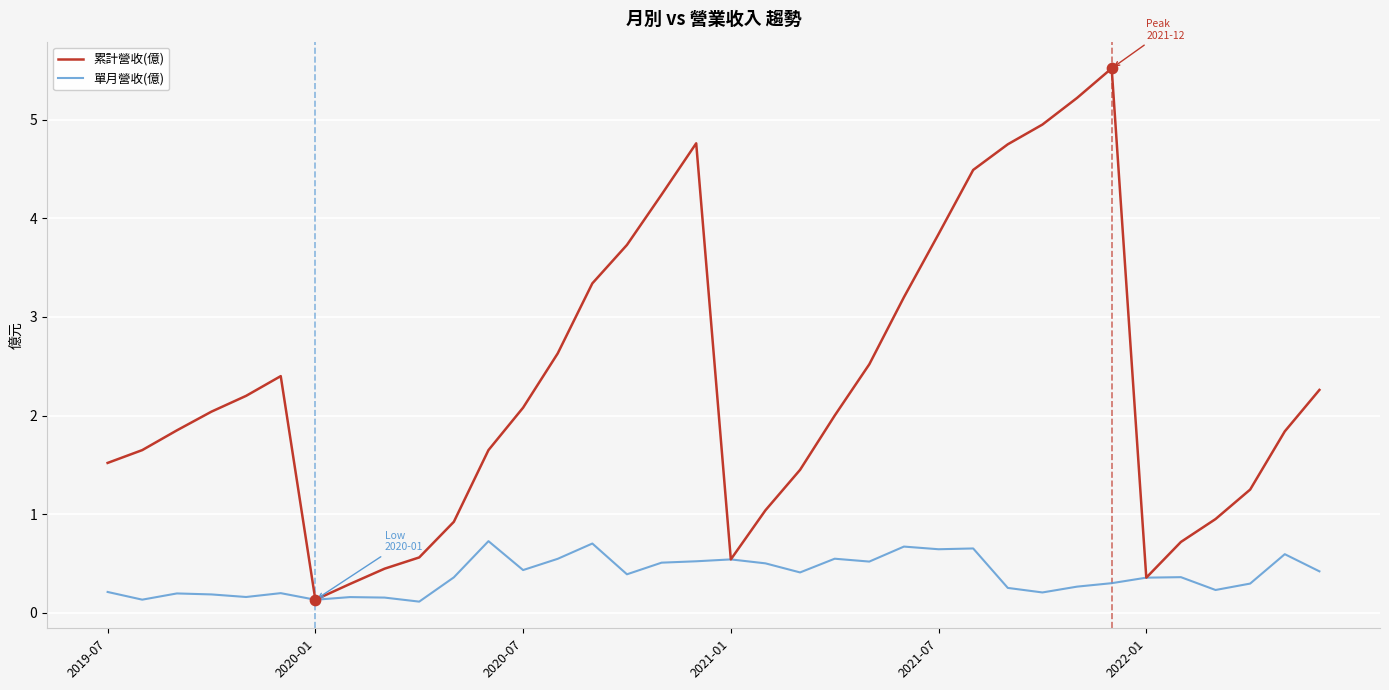

Which series has the largest range (max minus min)?

累計營收(億)